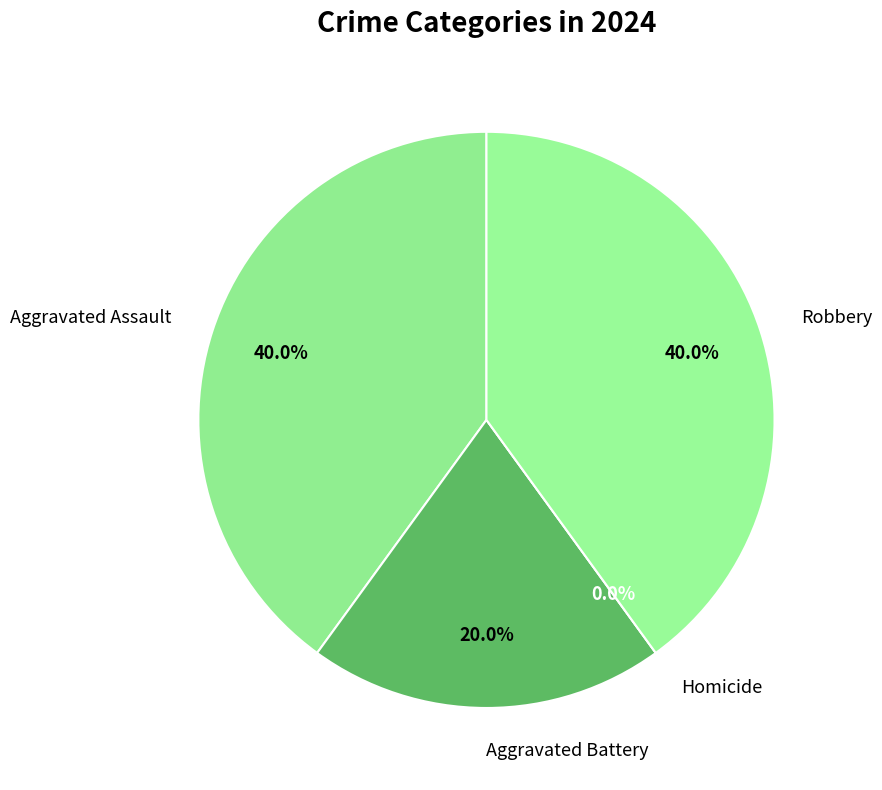

Which has a higher value, Robbery or Aggravated Battery?

Robbery